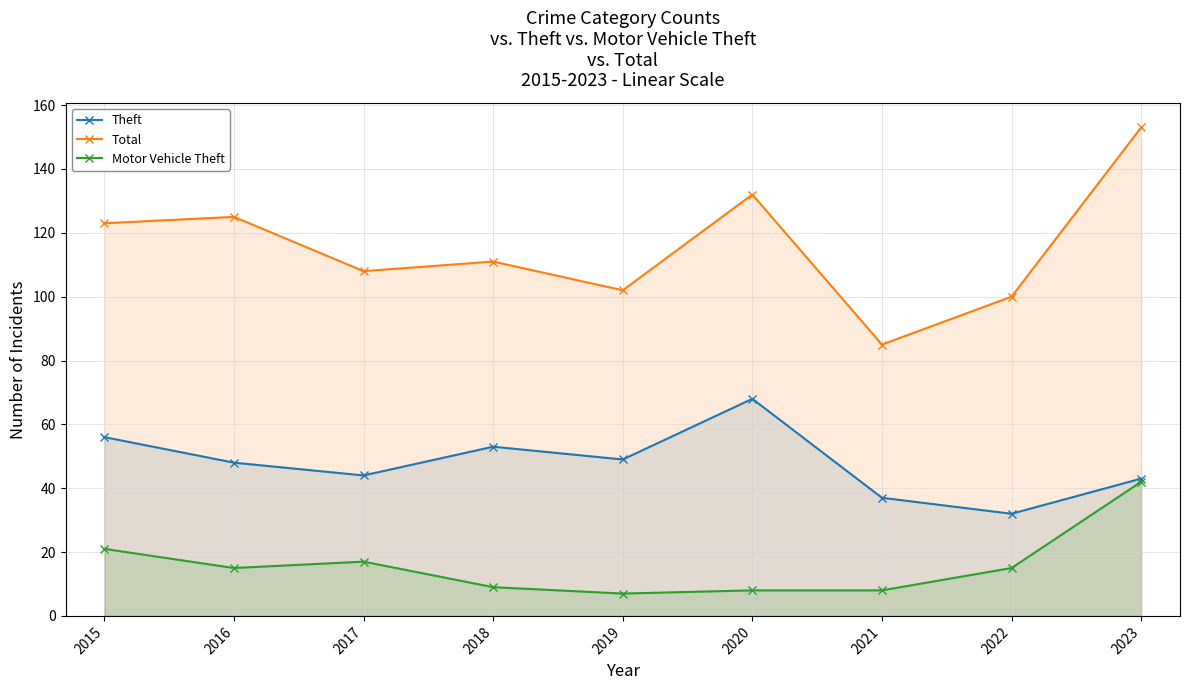

What value does the Motor Vehicle Theft series have at 2019, to the nearest 10?

10